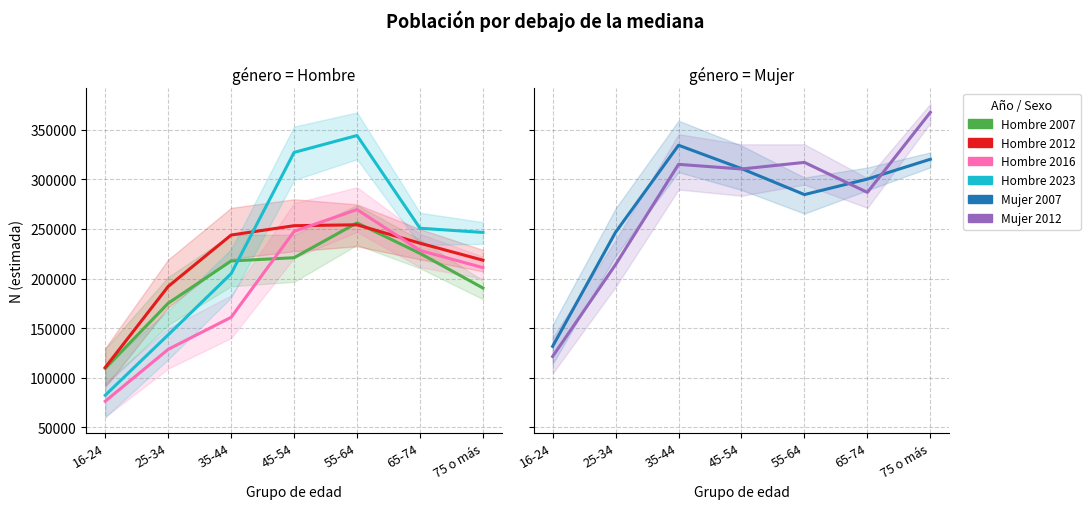

What is the label of the 6th point from the right?

25-34